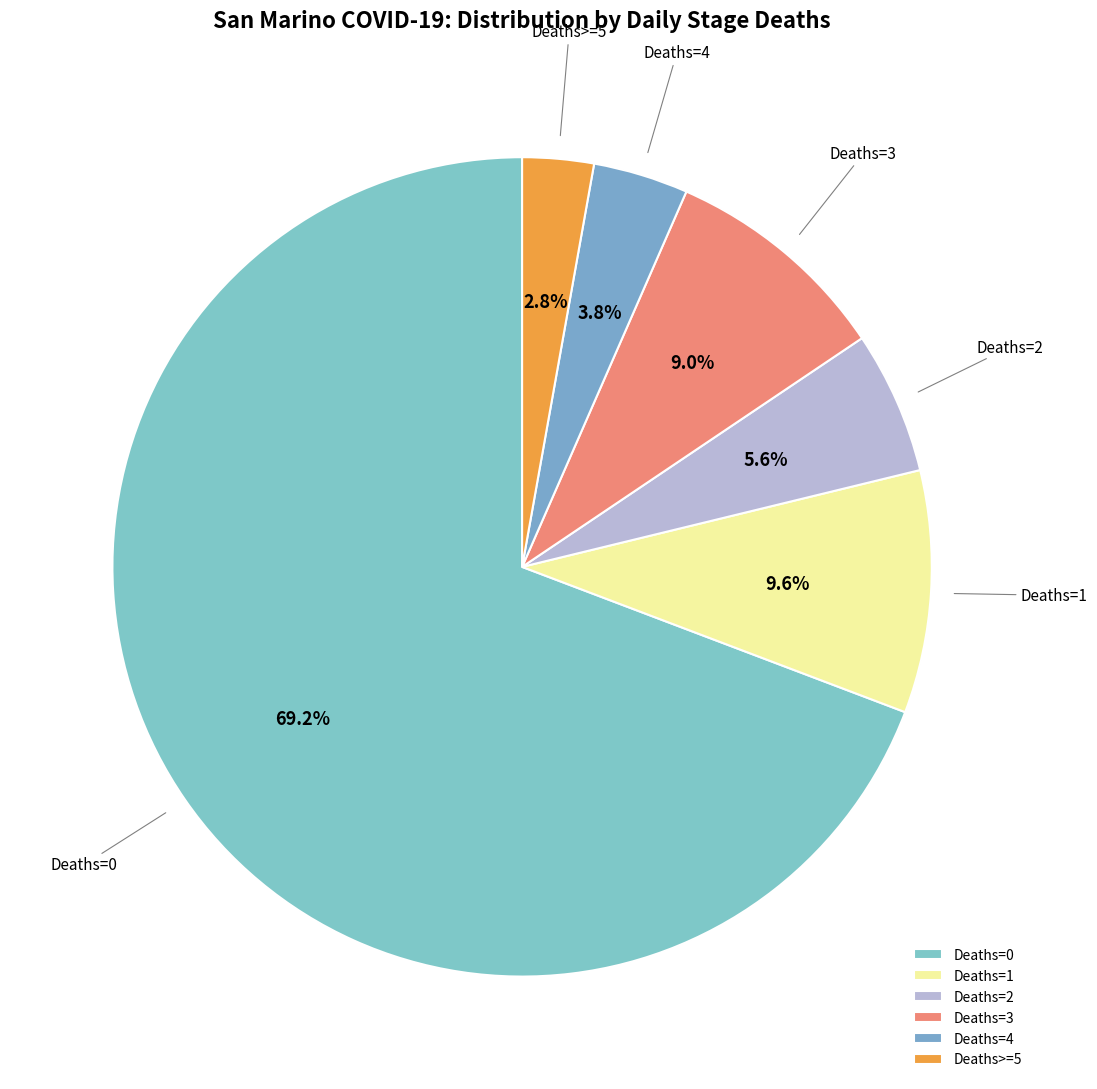

Rank the categories by value from highest to lowest.

Deaths=0, Deaths=1, Deaths=3, Deaths=2, Deaths=4, Deaths>=5